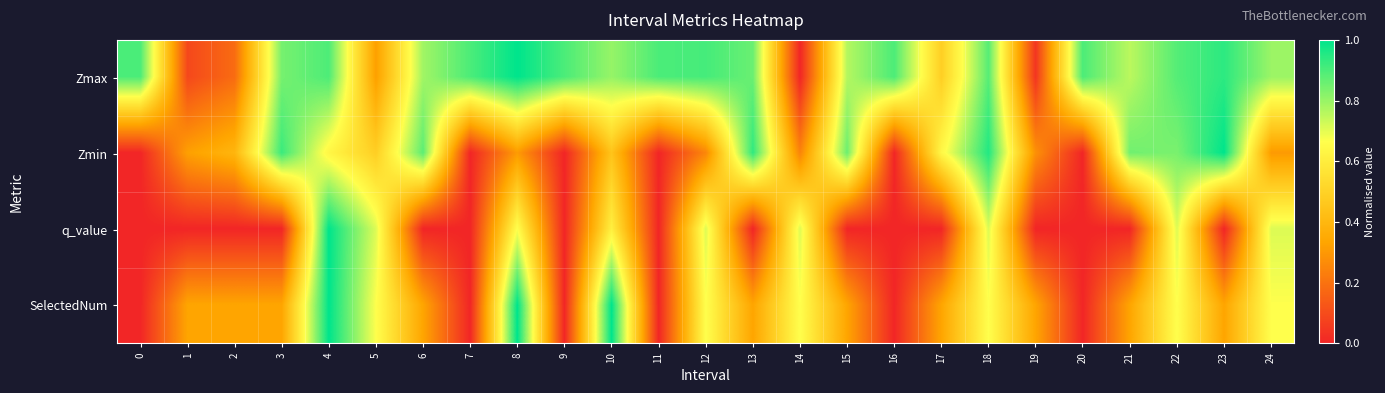

Rank the series at 7 from lowest to highest value.

Zmin, q_value, SelectedNum, Zmax